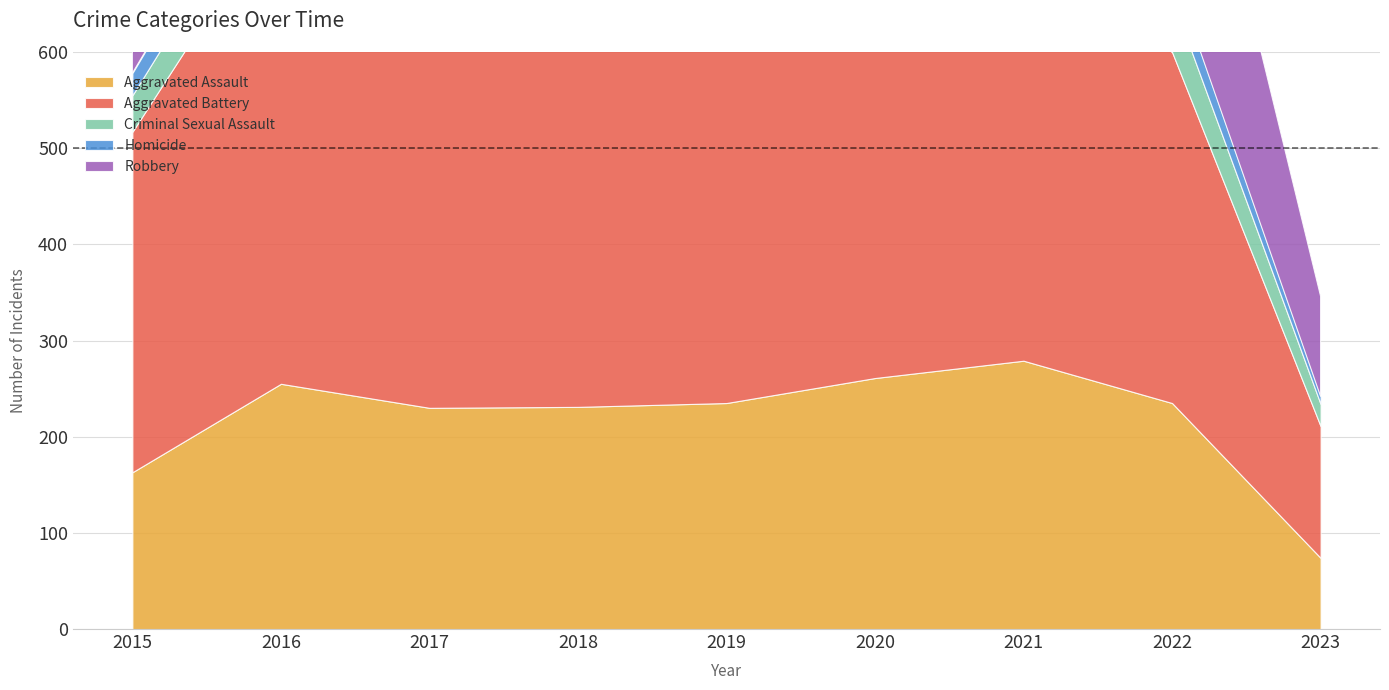

List the series in order of their peak value, lowest first.

Homicide, Criminal Sexual Assault, Aggravated Assault, Robbery, Aggravated Battery